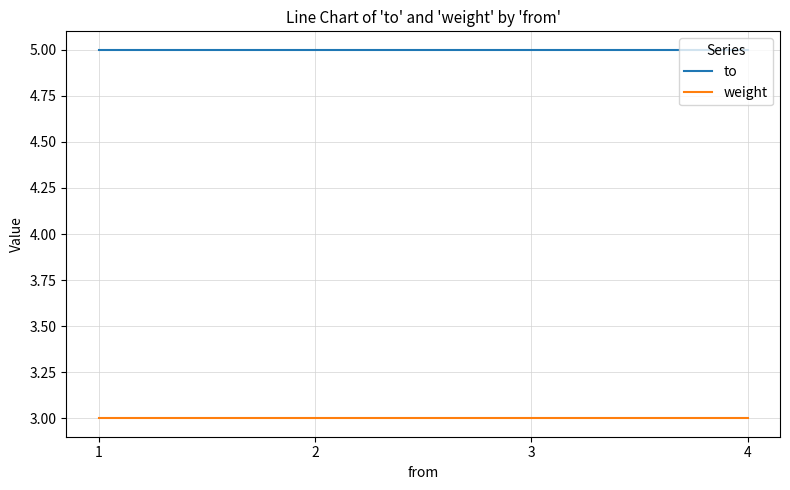

What is the minimum value for weight?

3